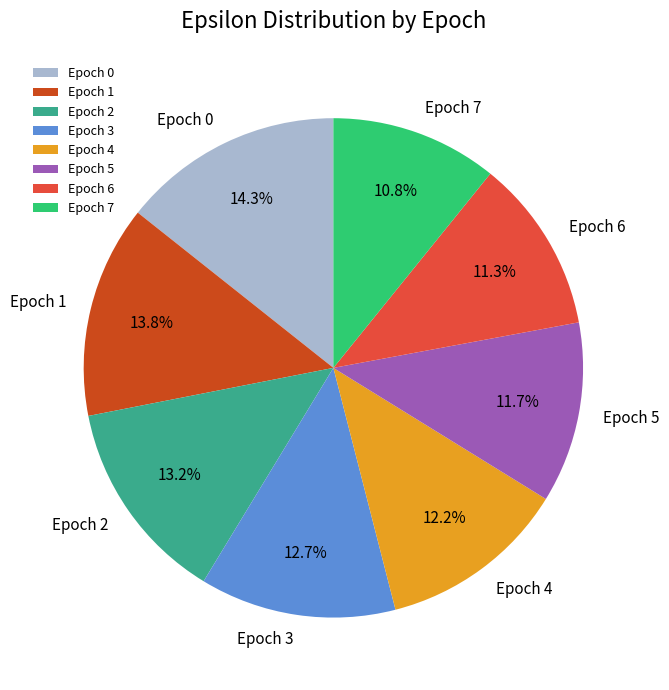

Between Epoch 4 and Epoch 2, which is larger?

Epoch 2